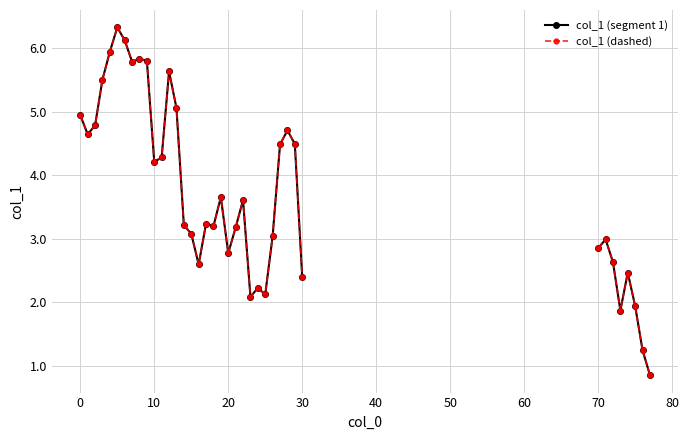

What are all the series names shown in the legend?

col_1 (segment 1), col_1 (dashed)